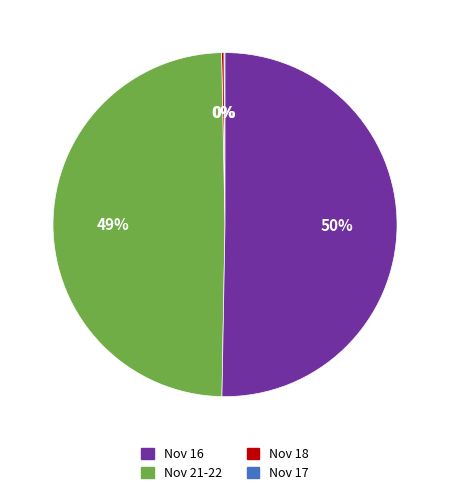

To the nearest percent, what is the average slice percentage?

25%